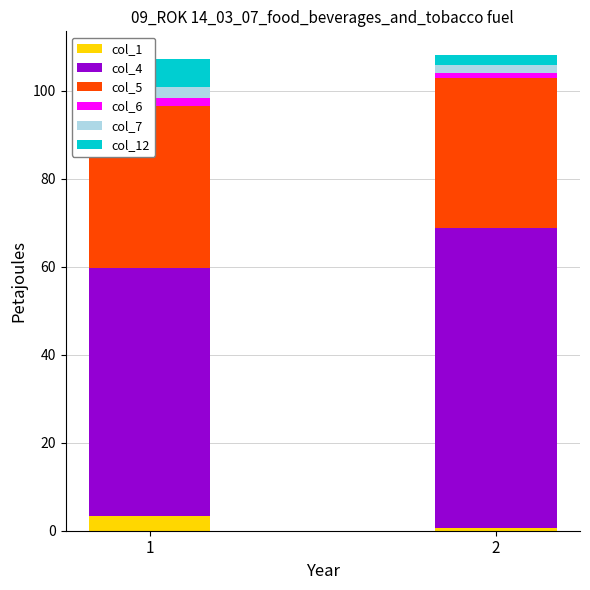

Reading right to left, what are all the values shown in this chart?

col_1: 0.7	3.2
col_4: 68.0	56.5
col_5: 34.1	36.8
col_6: 1.1	1.8
col_7: 2.0	2.4
col_12: 2.1	6.5